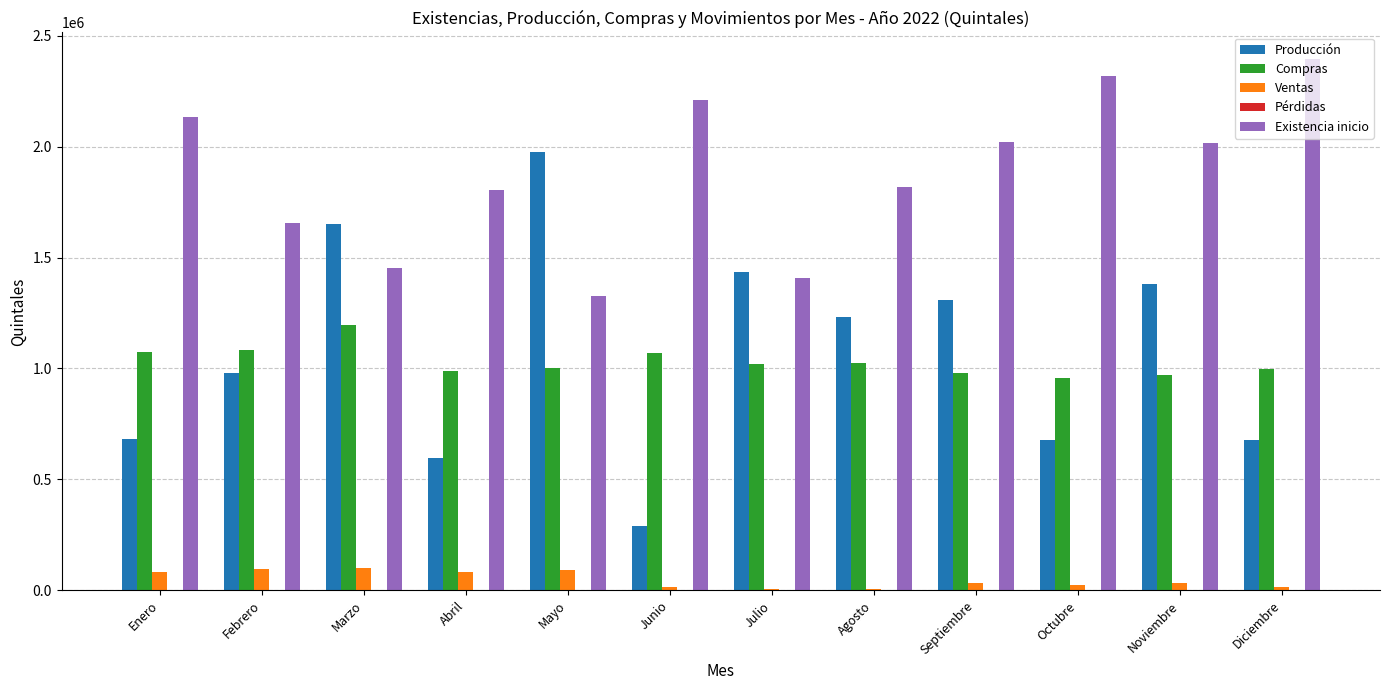

How many groups of bars are there?

12